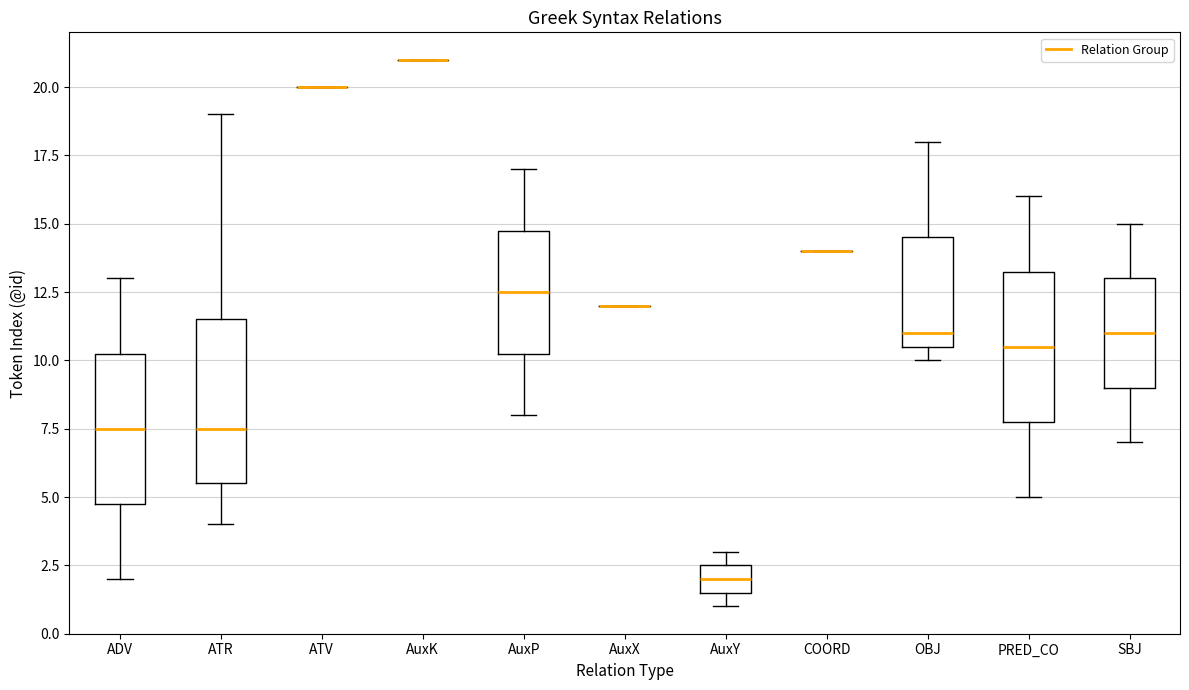

Which box is the tallest, from its lower edge to its upper edge?

ATR